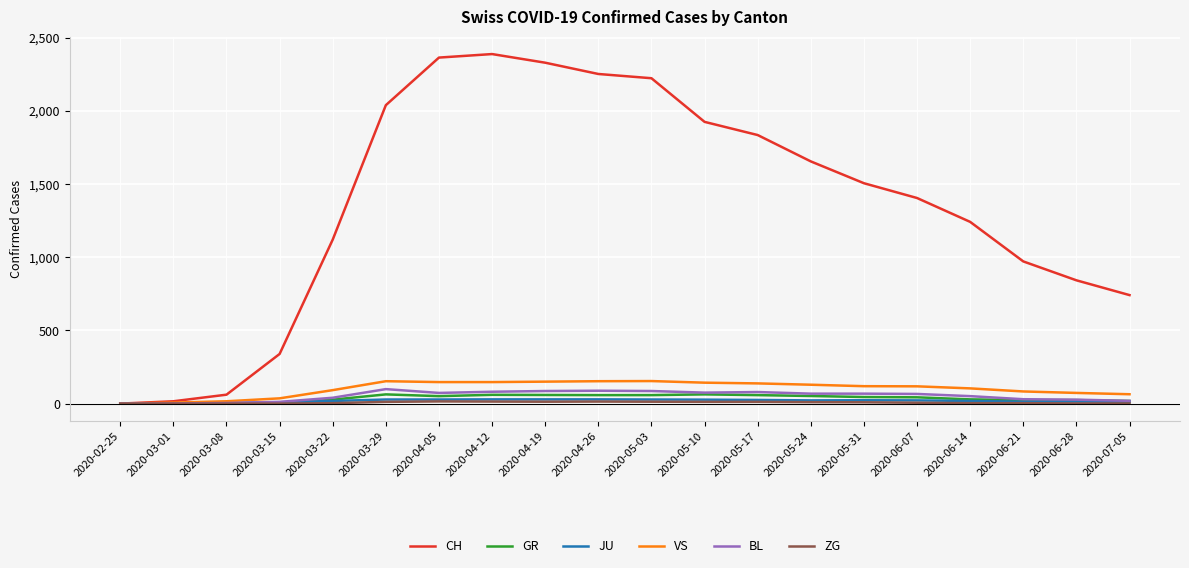

Which series changed the most between 2020-05-17 and 2020-06-21?

CH